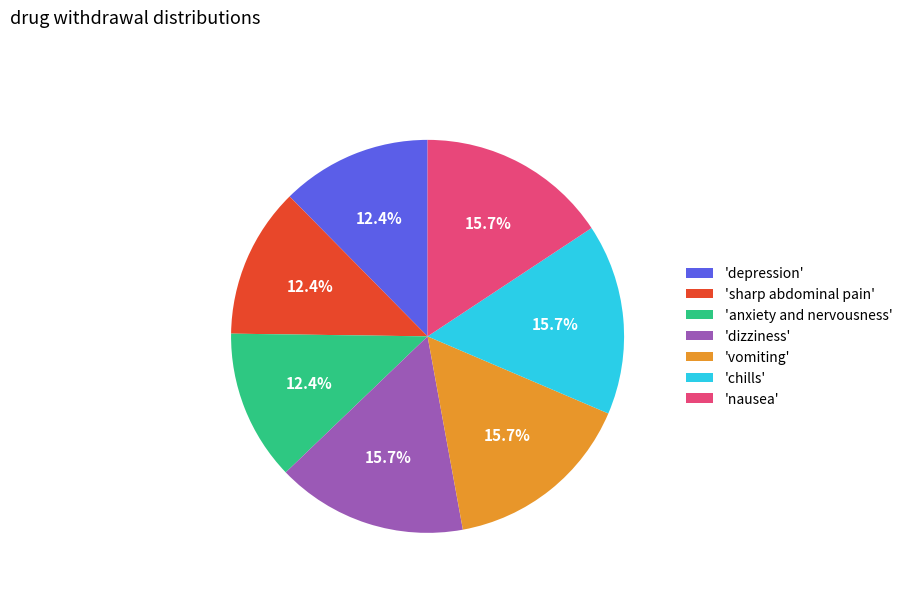

Is there a majority slice in this chart?

No